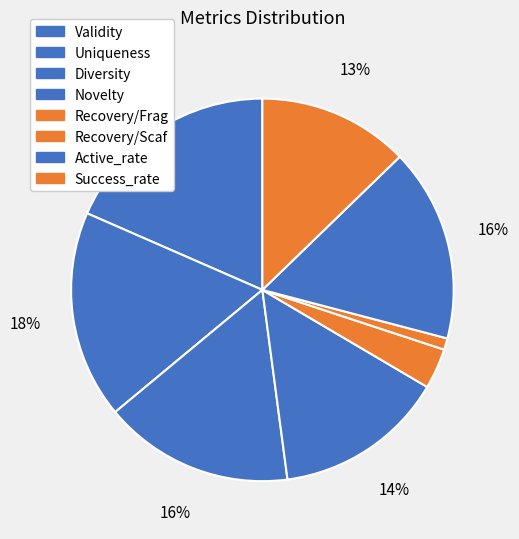

Count the number of slices in the pie.

8